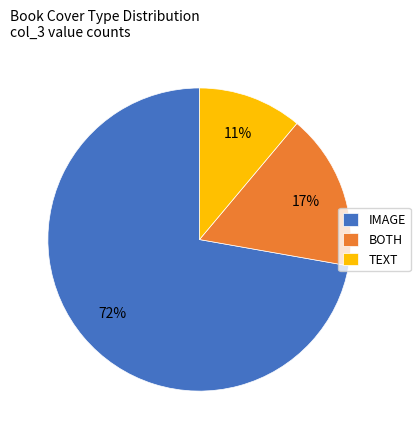

Which category has the smallest portion of the pie?

TEXT